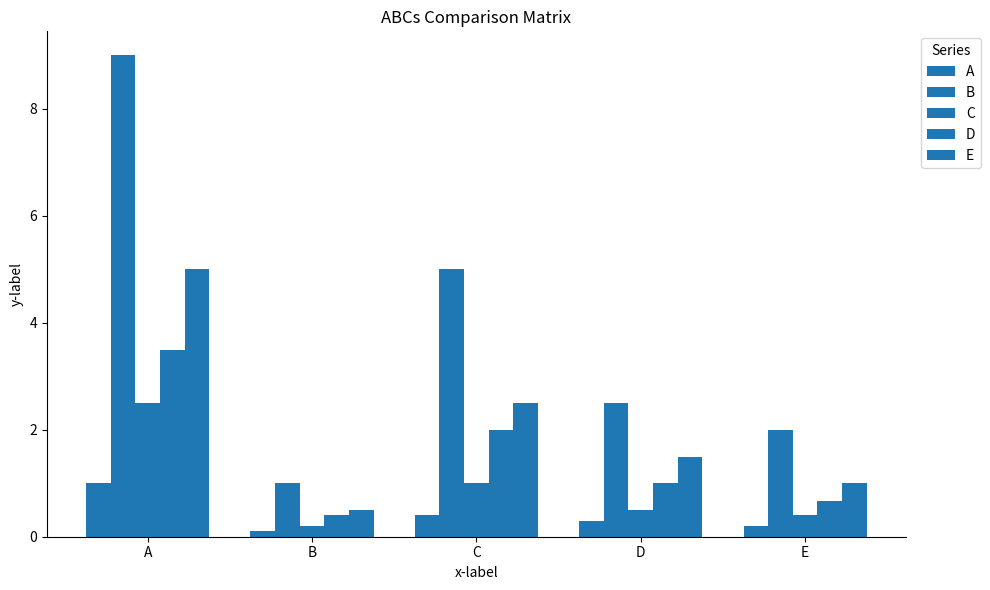

At how many categories does at least one series exceed 0?

5